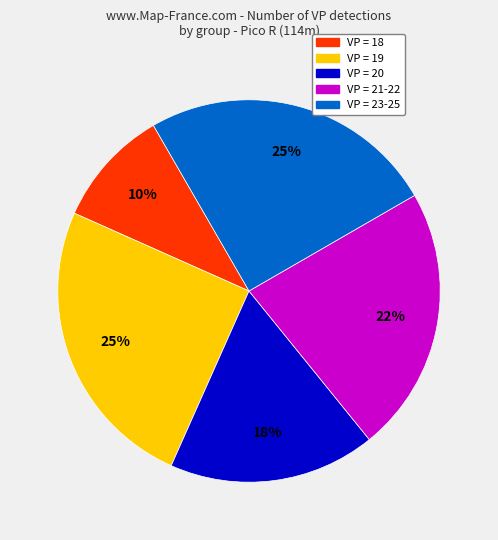

Which has a higher value, VP = 21-22 or VP = 23-25?

VP = 23-25